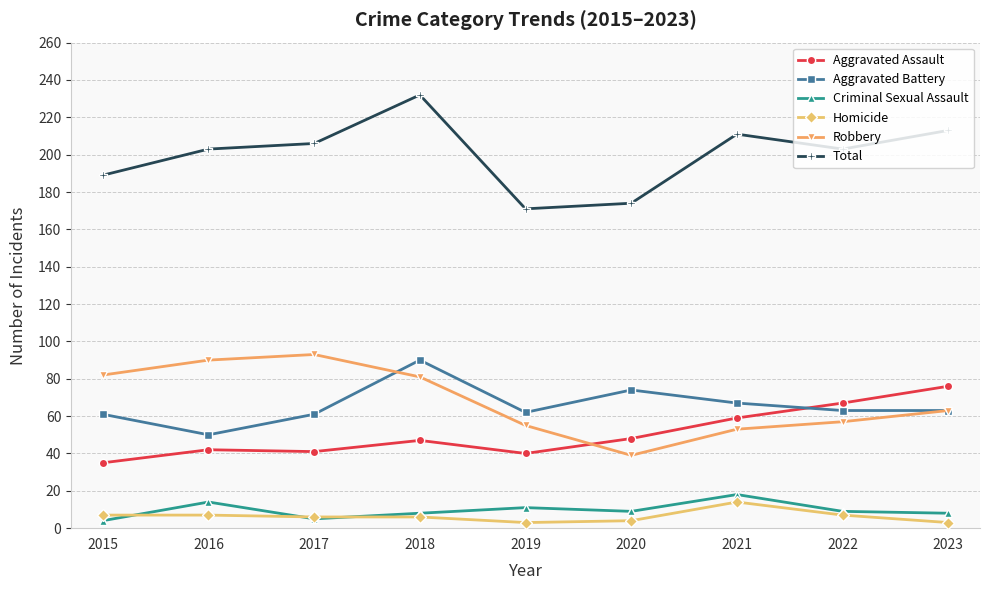

What is the difference between the highest and lowest values at 2022?

196